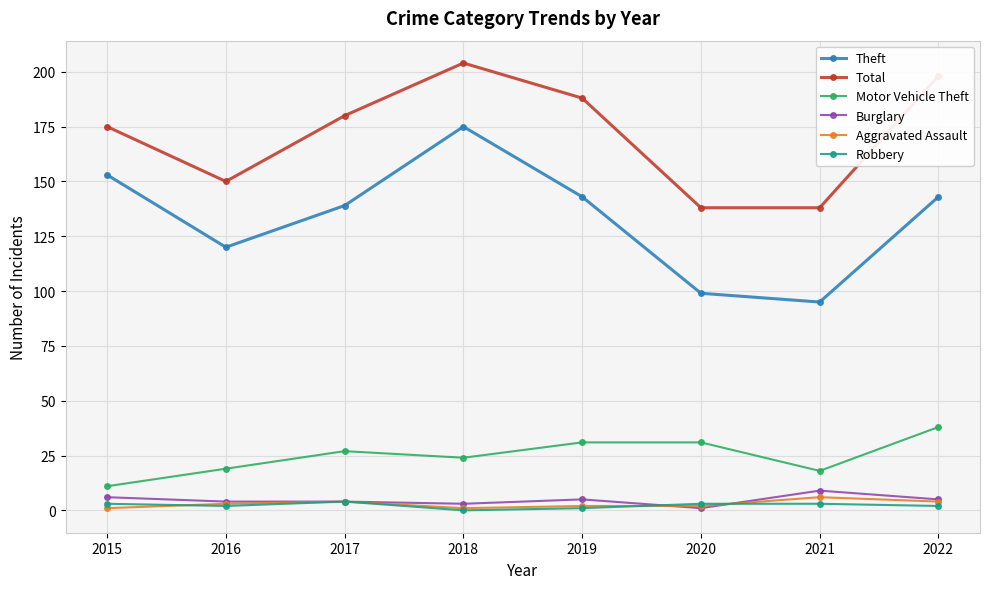

Between 2016 and 2020, which series saw the biggest shift?

Theft